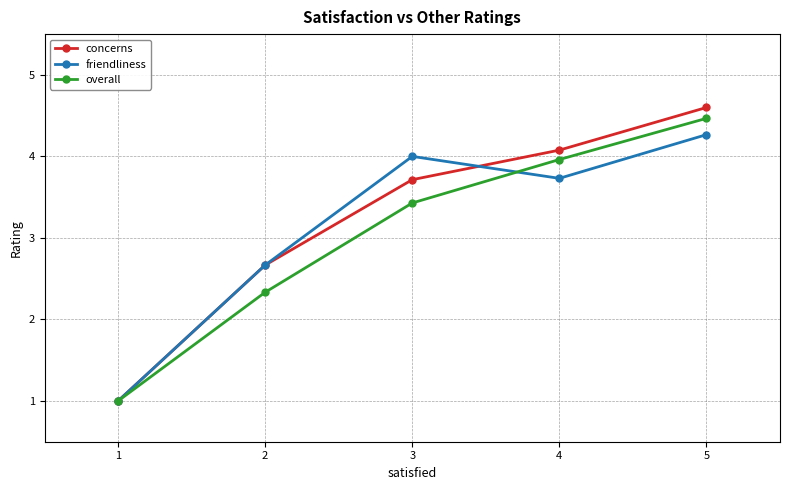

Is this an area chart (filled region under the line)?

No